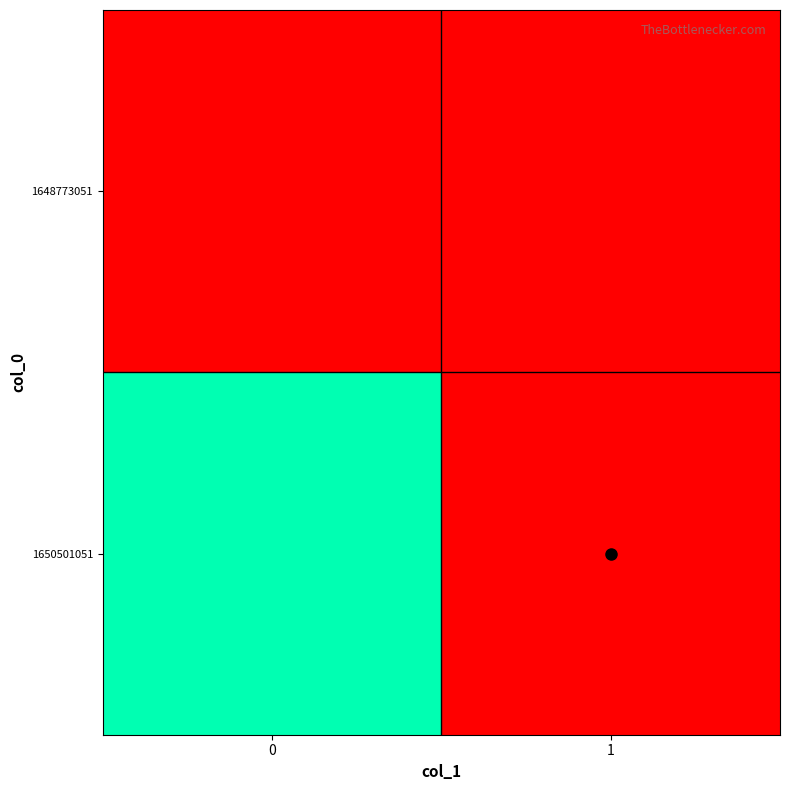

Reading right to left, list all the values displayed in this chart.

1648773051: 1=0	0=0
1650501051: 1=0	0=1